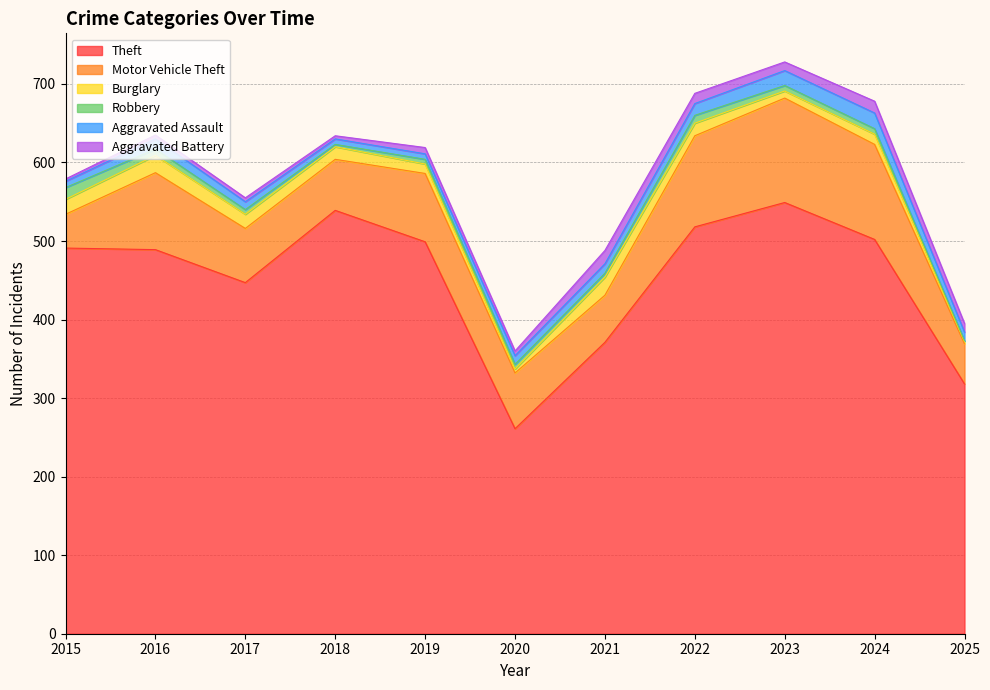

What is the difference between the maximum and minimum values in the Aggravated Battery series?

14